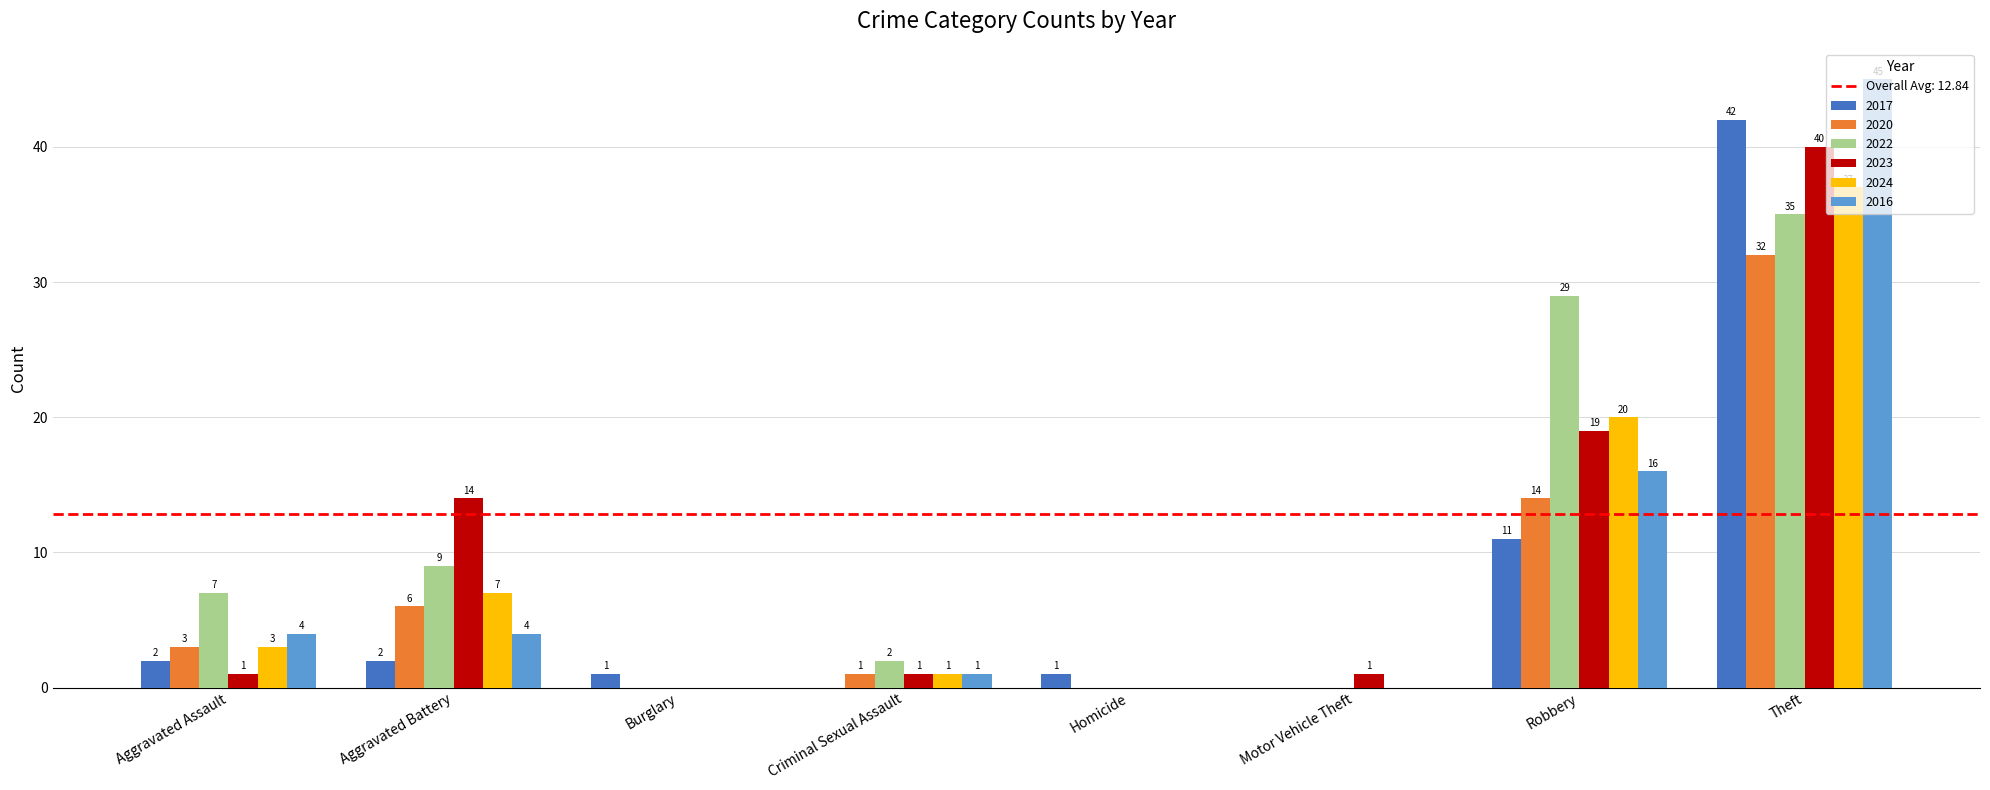

What value does the 2024 series have at Robbery?

20